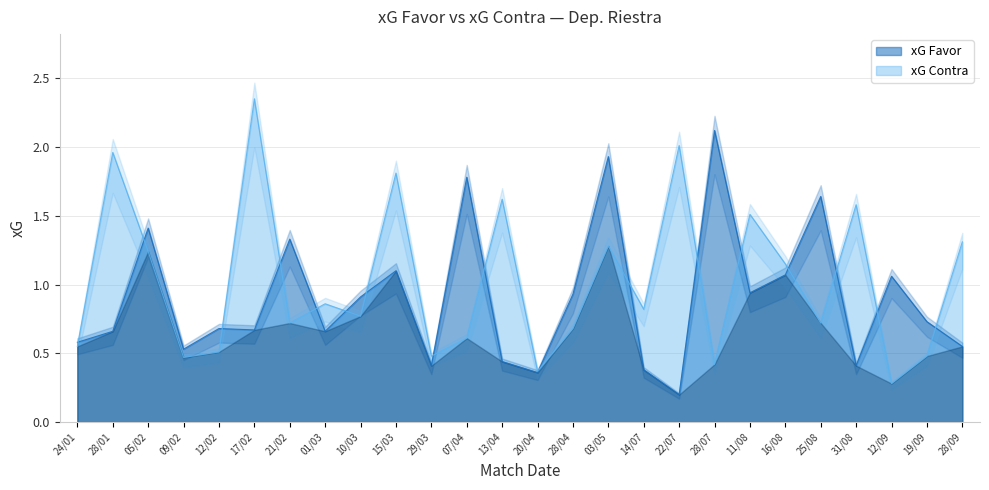

True or false: xG Favor has a value of 0.5 at 09/02.

True